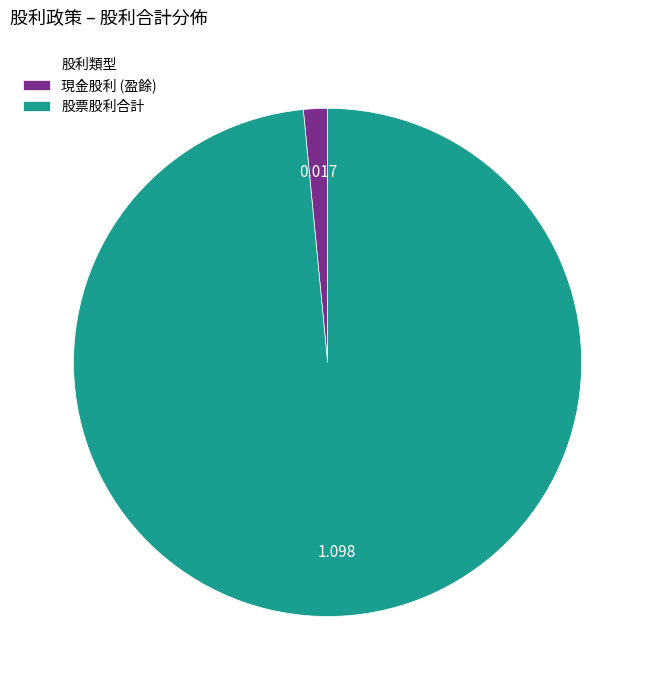

Rank the categories by value from lowest to highest.

現金股利 (盈餘), 股票股利合計